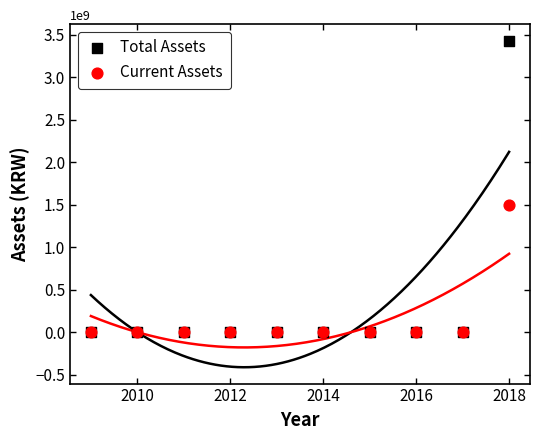

Across all series, what Y value is closest to 1716255776?

1492635018